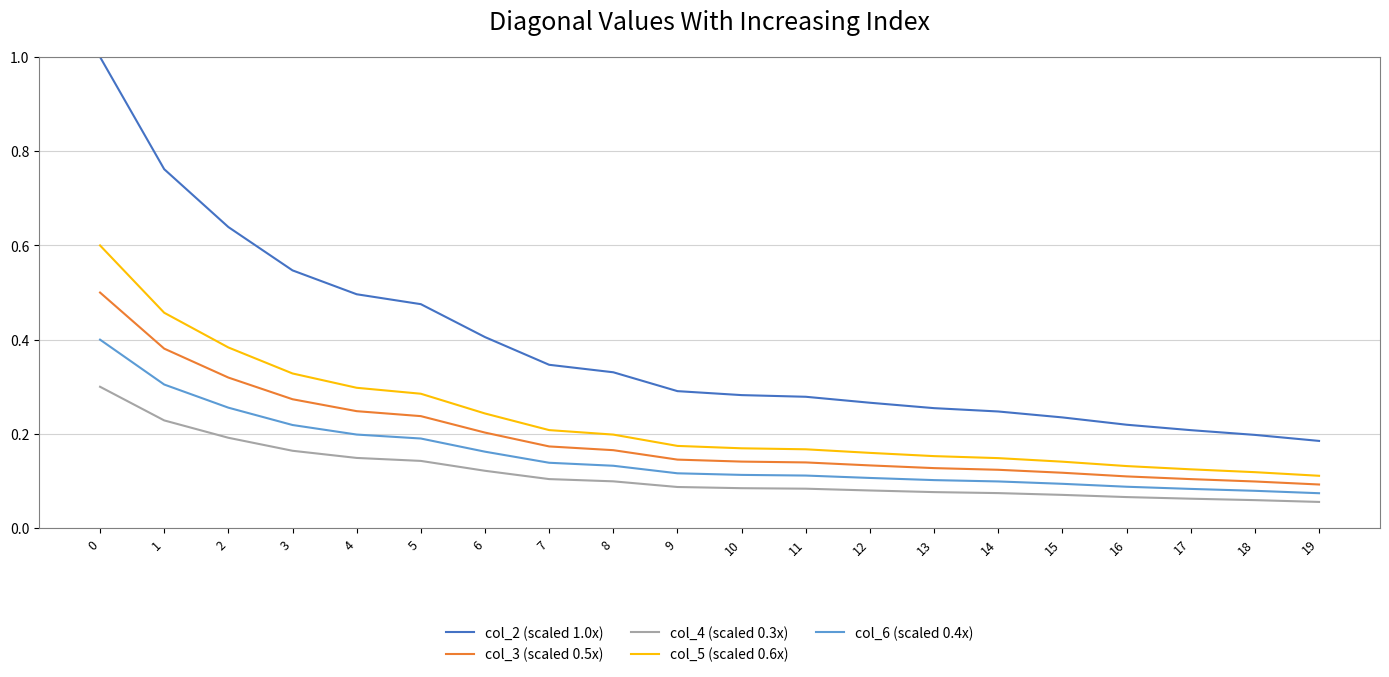

List the series in order of their peak value, highest first.

col_2 (scaled 1.0x), col_5 (scaled 0.6x), col_3 (scaled 0.5x), col_6 (scaled 0.4x), col_4 (scaled 0.3x)